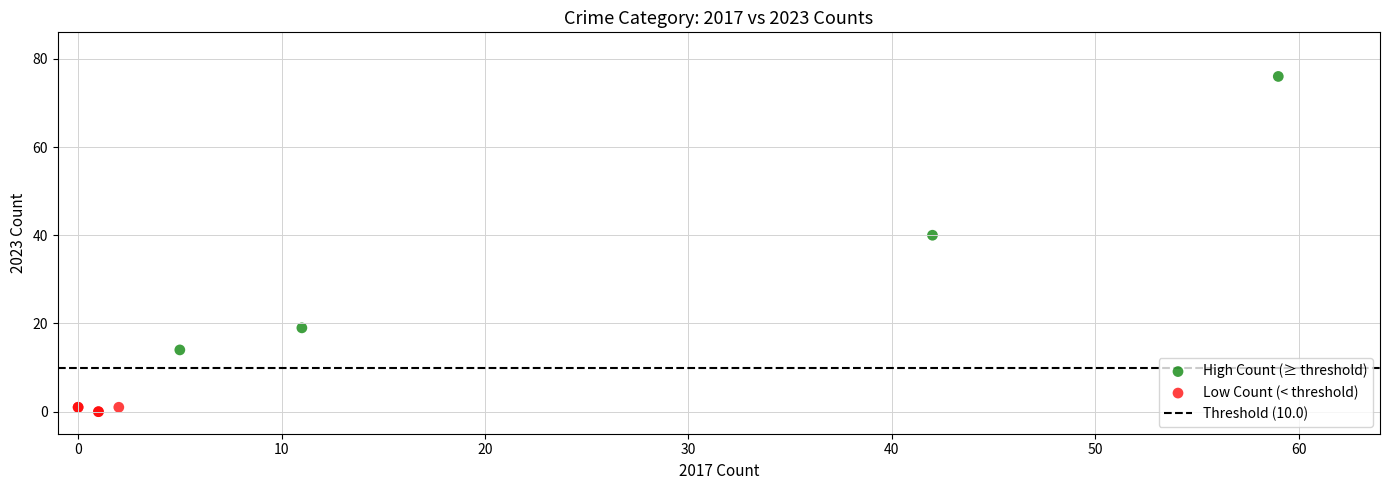

Which series reaches the maximum Y coordinate?

High Count (≥ threshold)